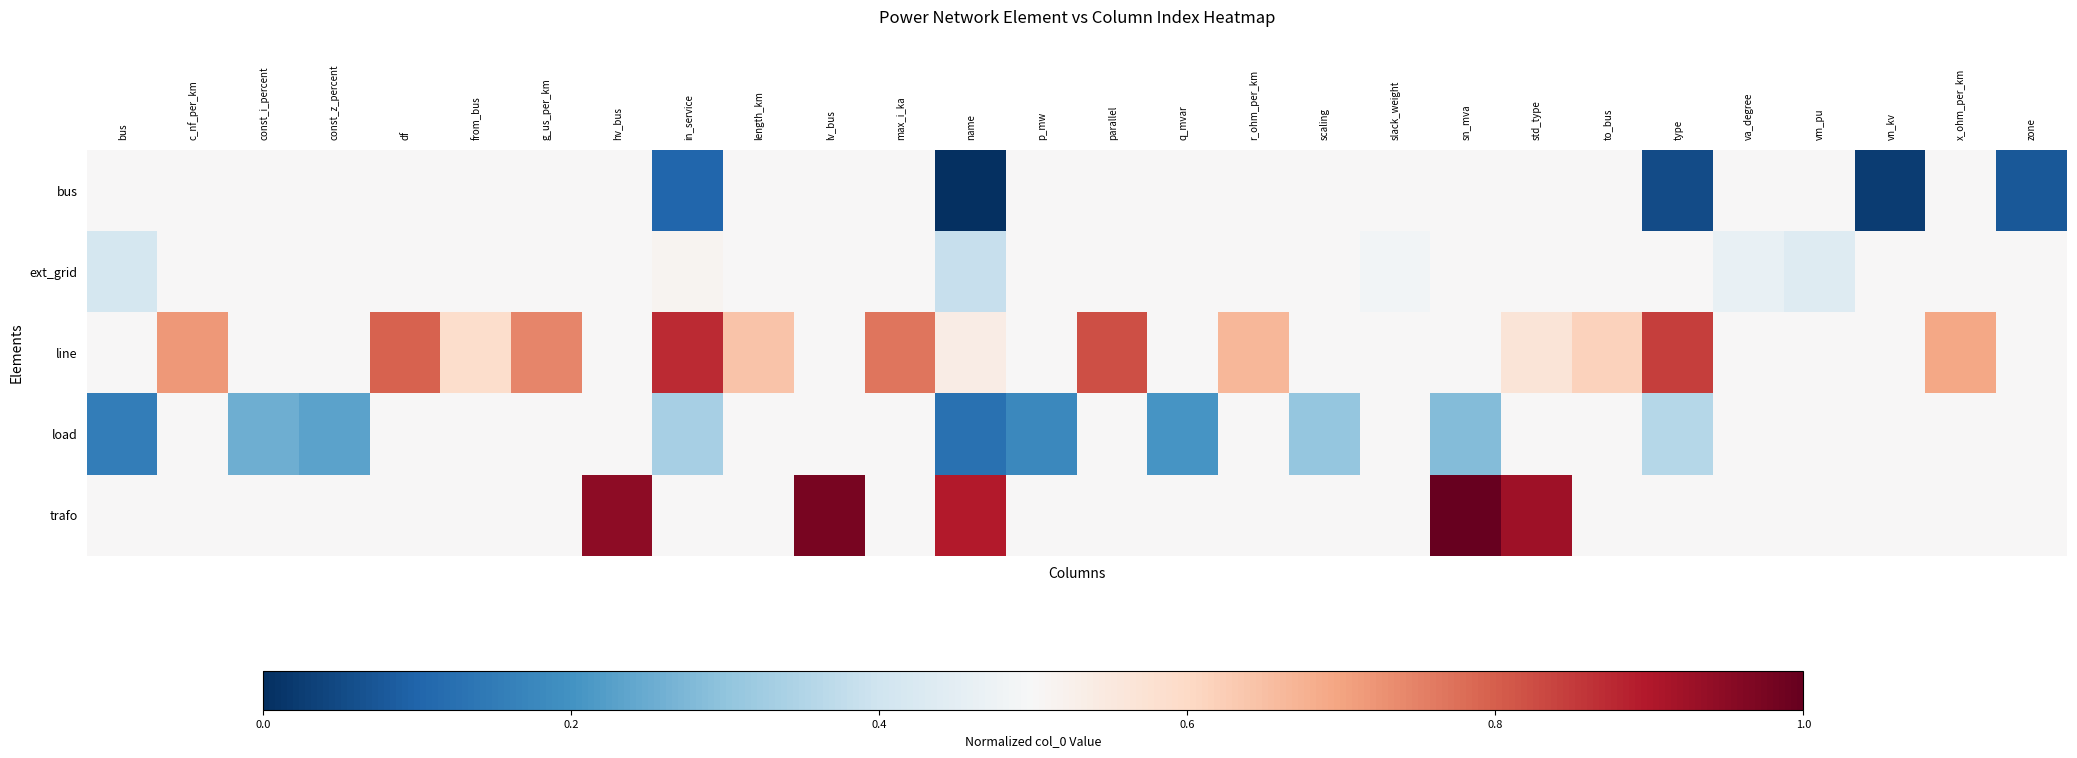

At which category does the chart reach its peak across all series?

sn_mva